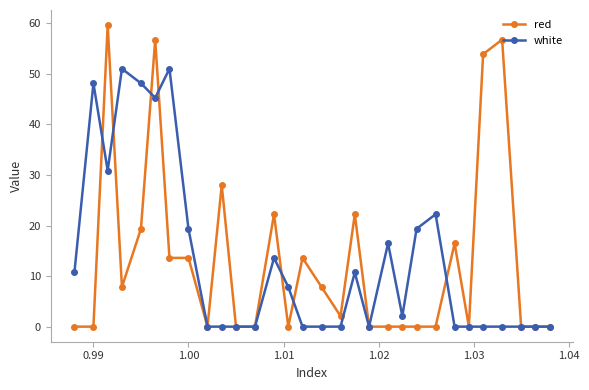

What is the maximum value for red?

59.7